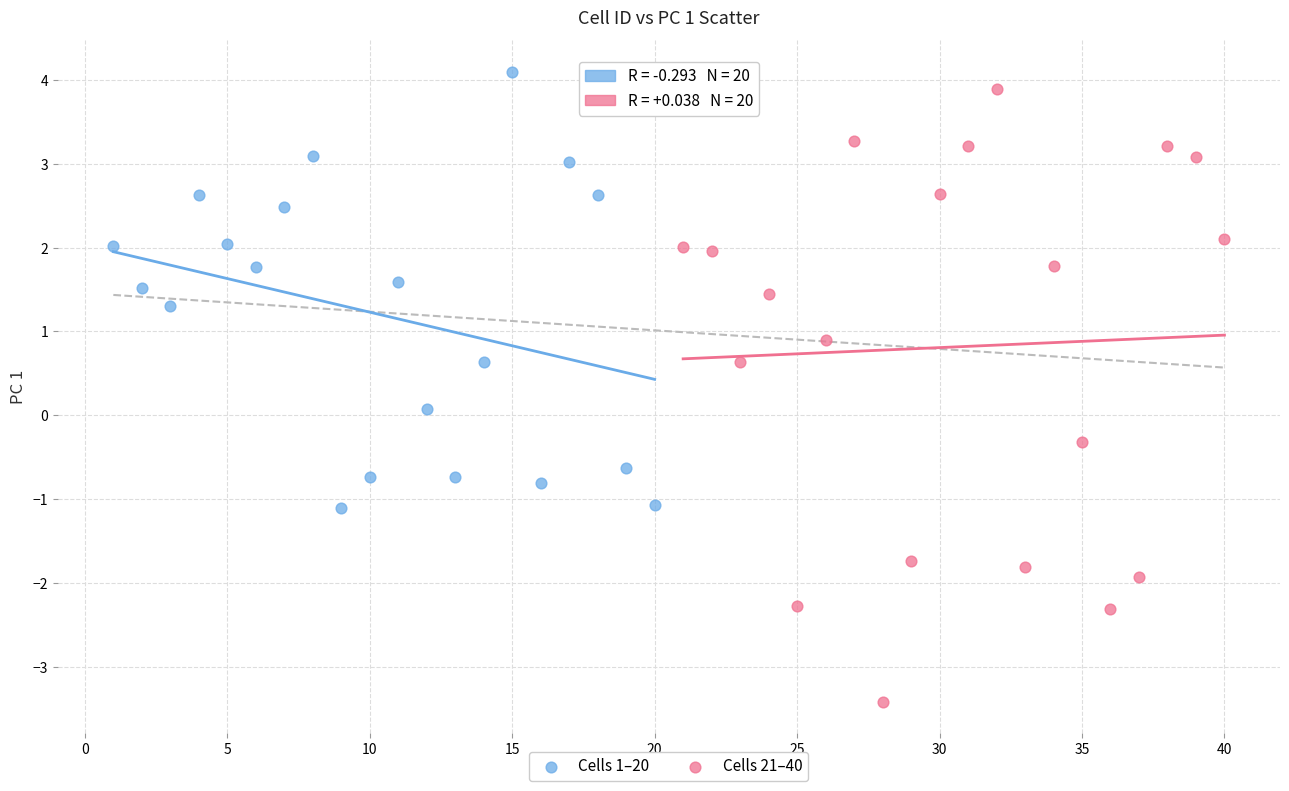

Which series reaches the maximum Y coordinate?

Cells 1–20